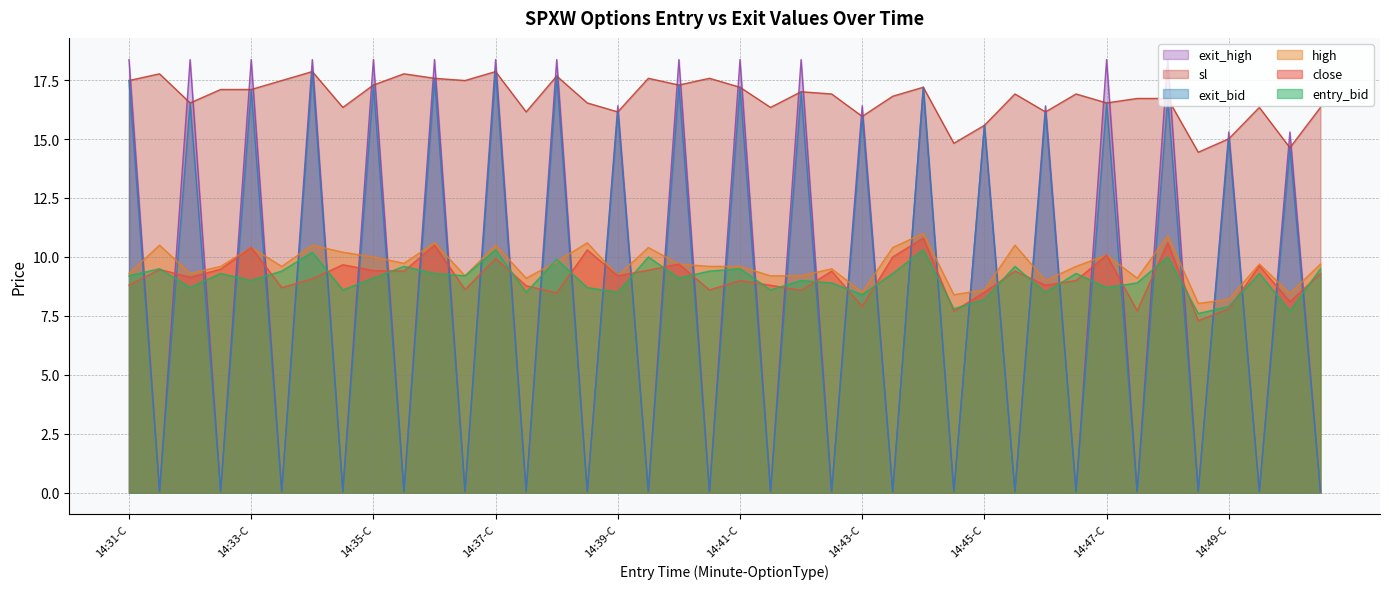

Where is the first local minimum for high?

14:32-C